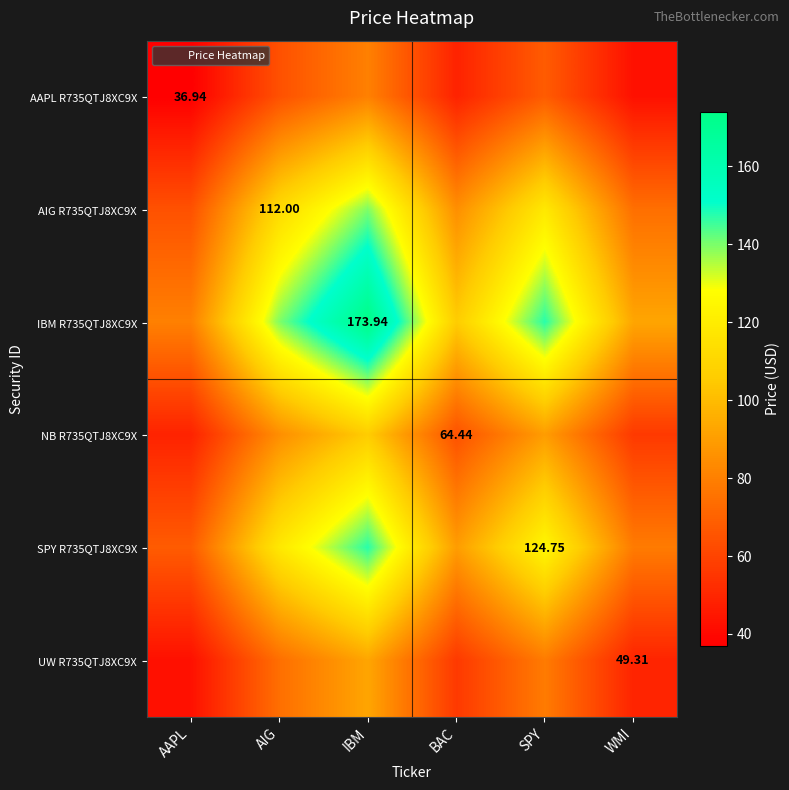

Between WMI and SPY, which is larger?

SPY